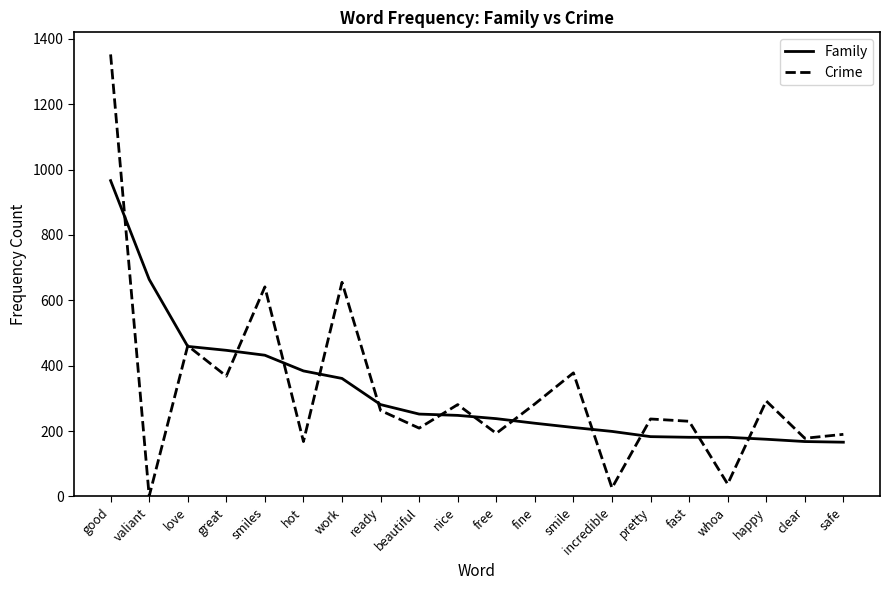

What is the total value across all series at beautiful?

461